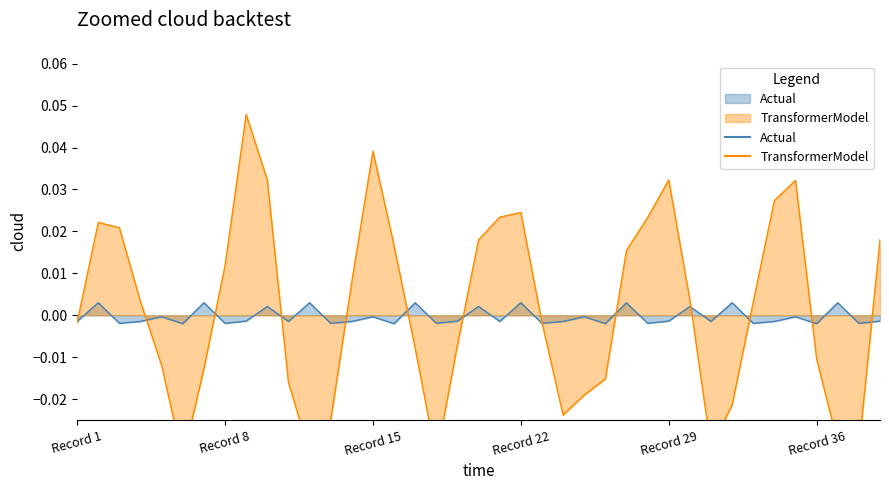

How many values are below zero?

28